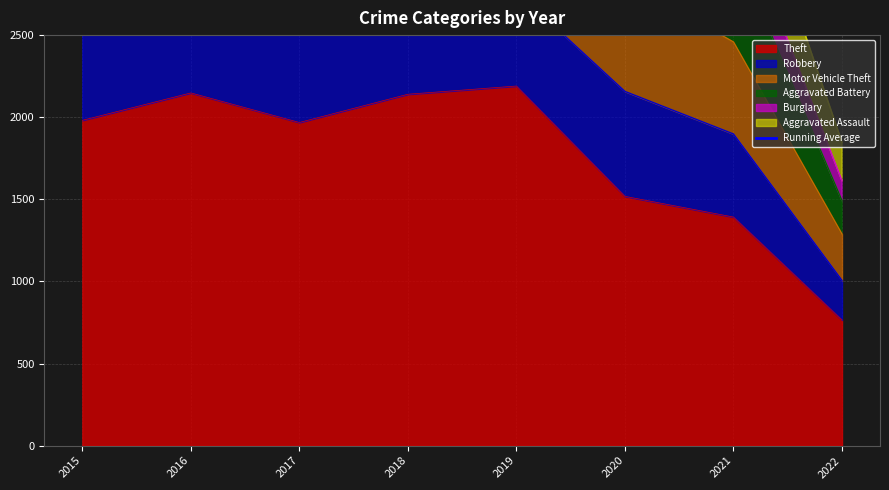

Which label corresponds to the largest value in the chart?

2018